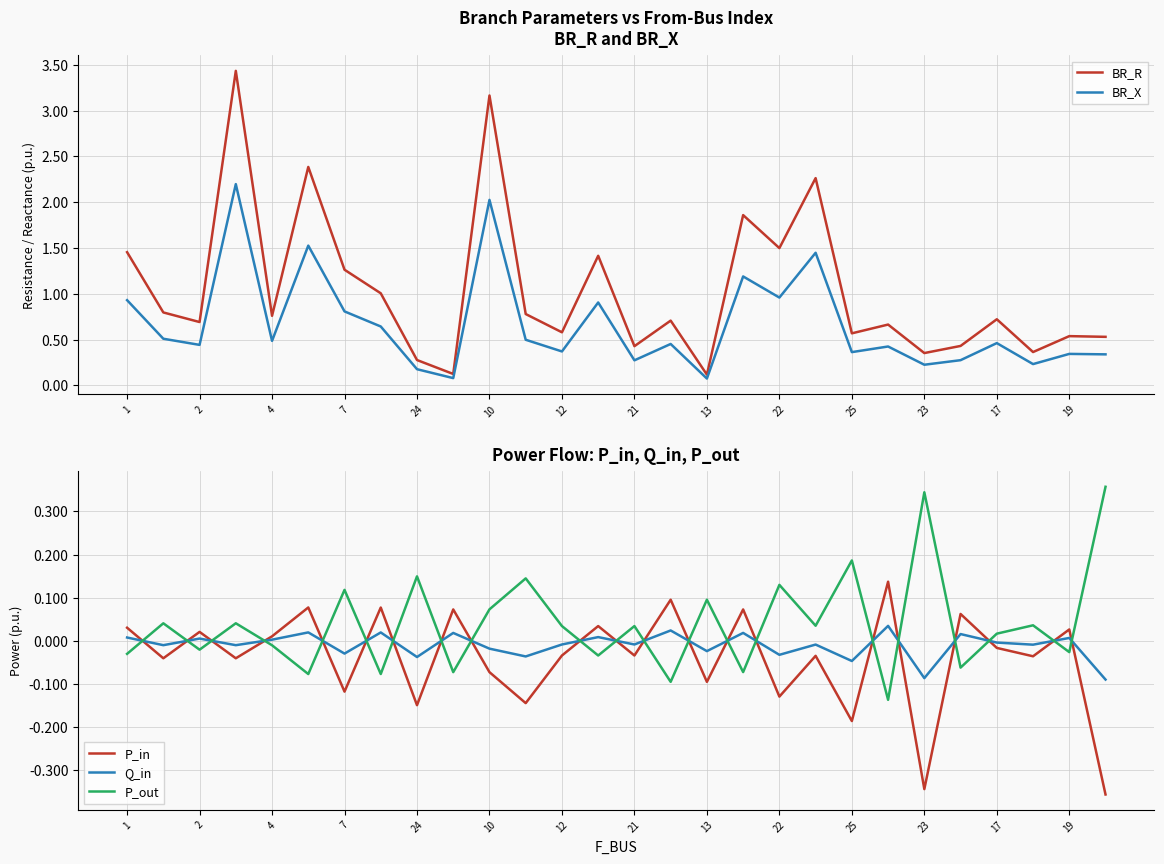

The P_out series shows 0.2 at 7. True or false?

False